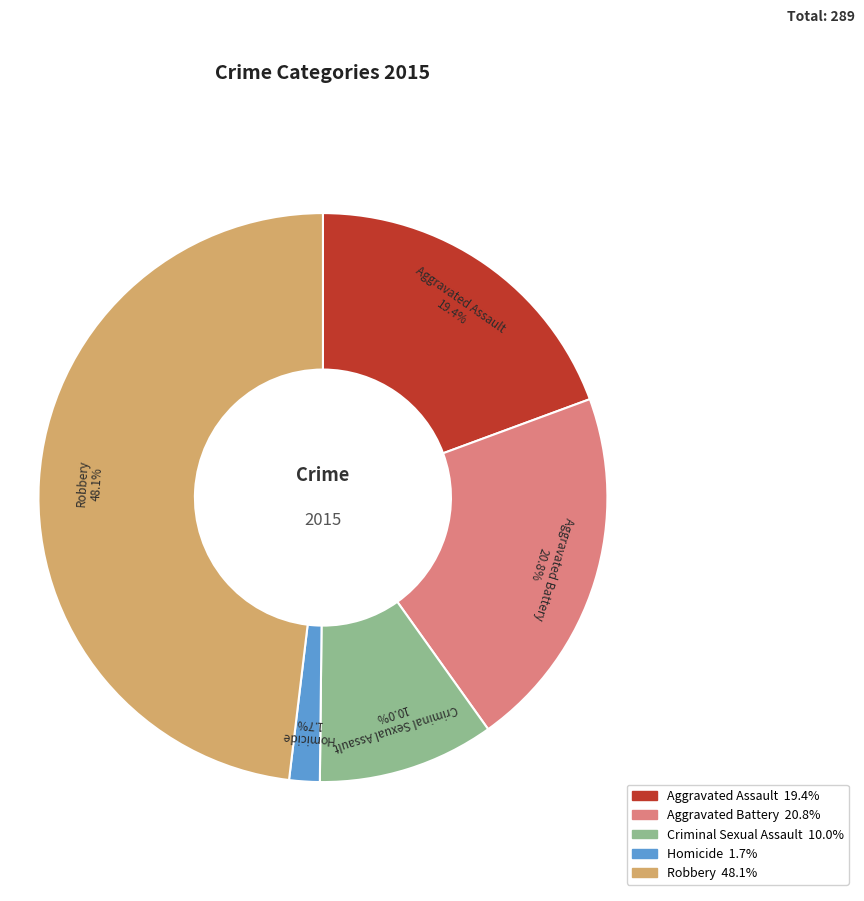

Between Aggravated Battery and Aggravated Assault, which is larger?

Aggravated Battery